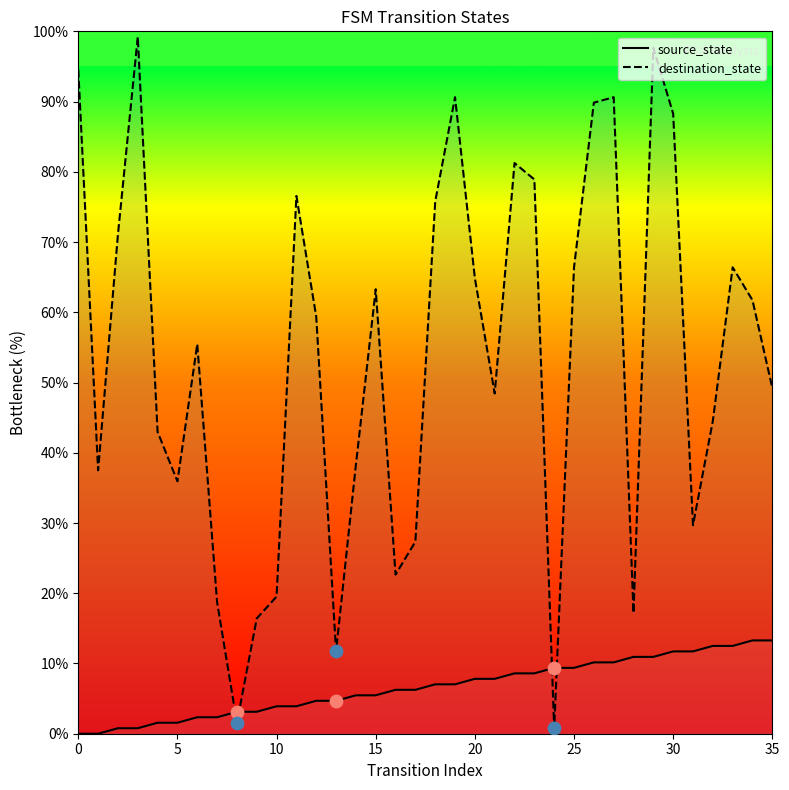

Which series reaches the maximum Y coordinate?

destination_state